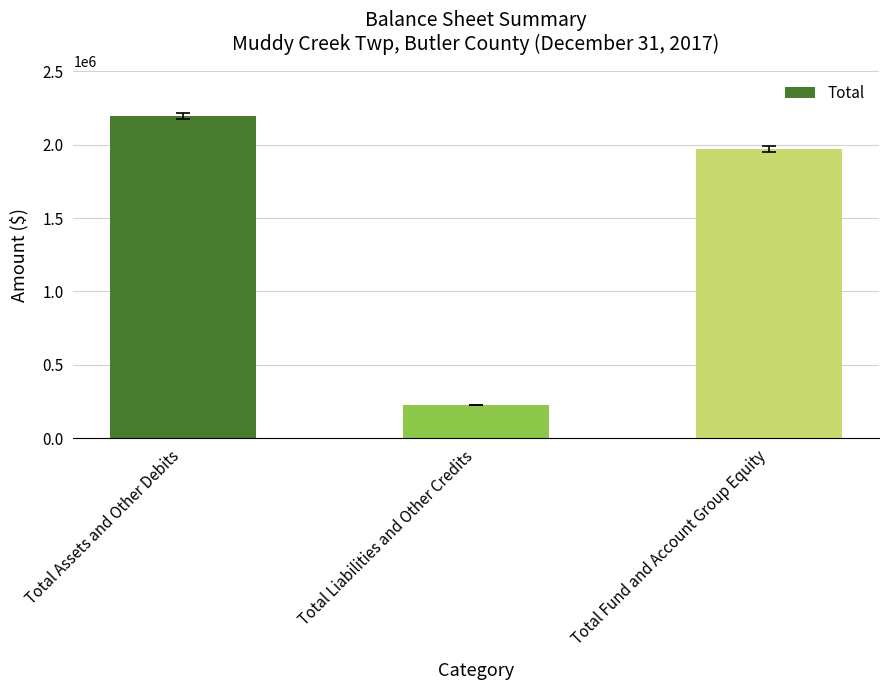

Reading right to left, transcribe all the data shown in this chart.

Total Fund and Account Group Equity=1969415	Total Liabilities and Other Credits=226144	Total Assets and Other Debits=2195559